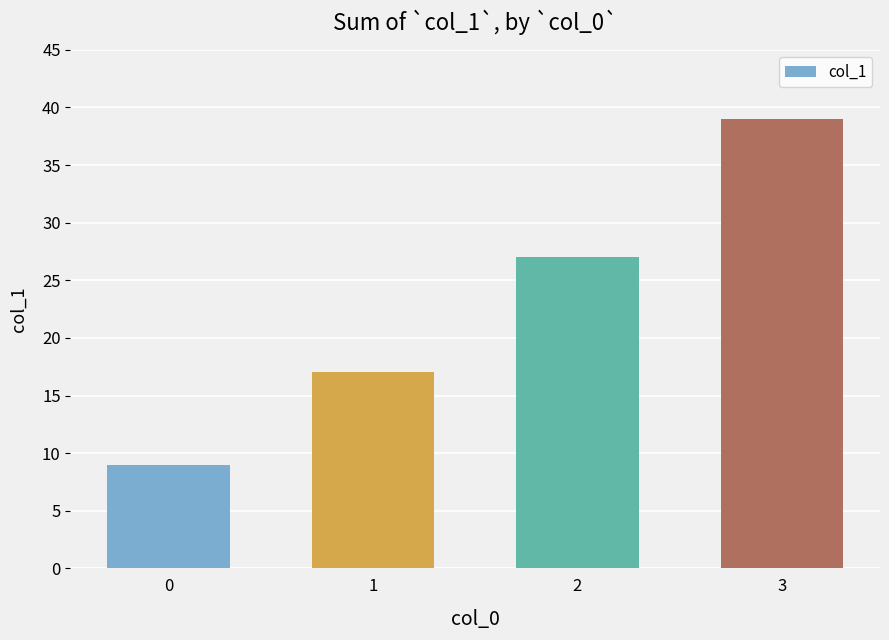

Count the number of data series in this chart.

1